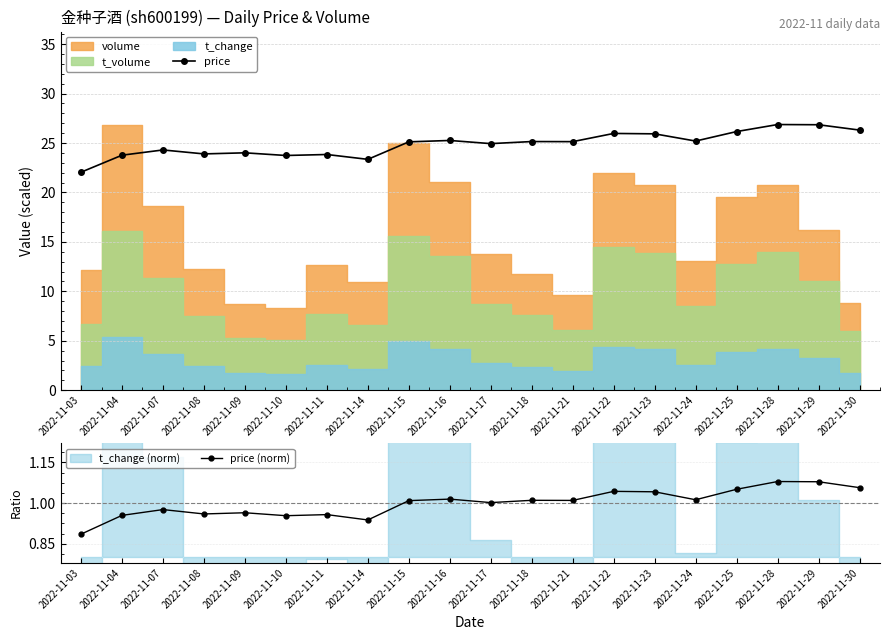

Between 2022-11-22 and 2022-11-04, which is larger?

2022-11-22